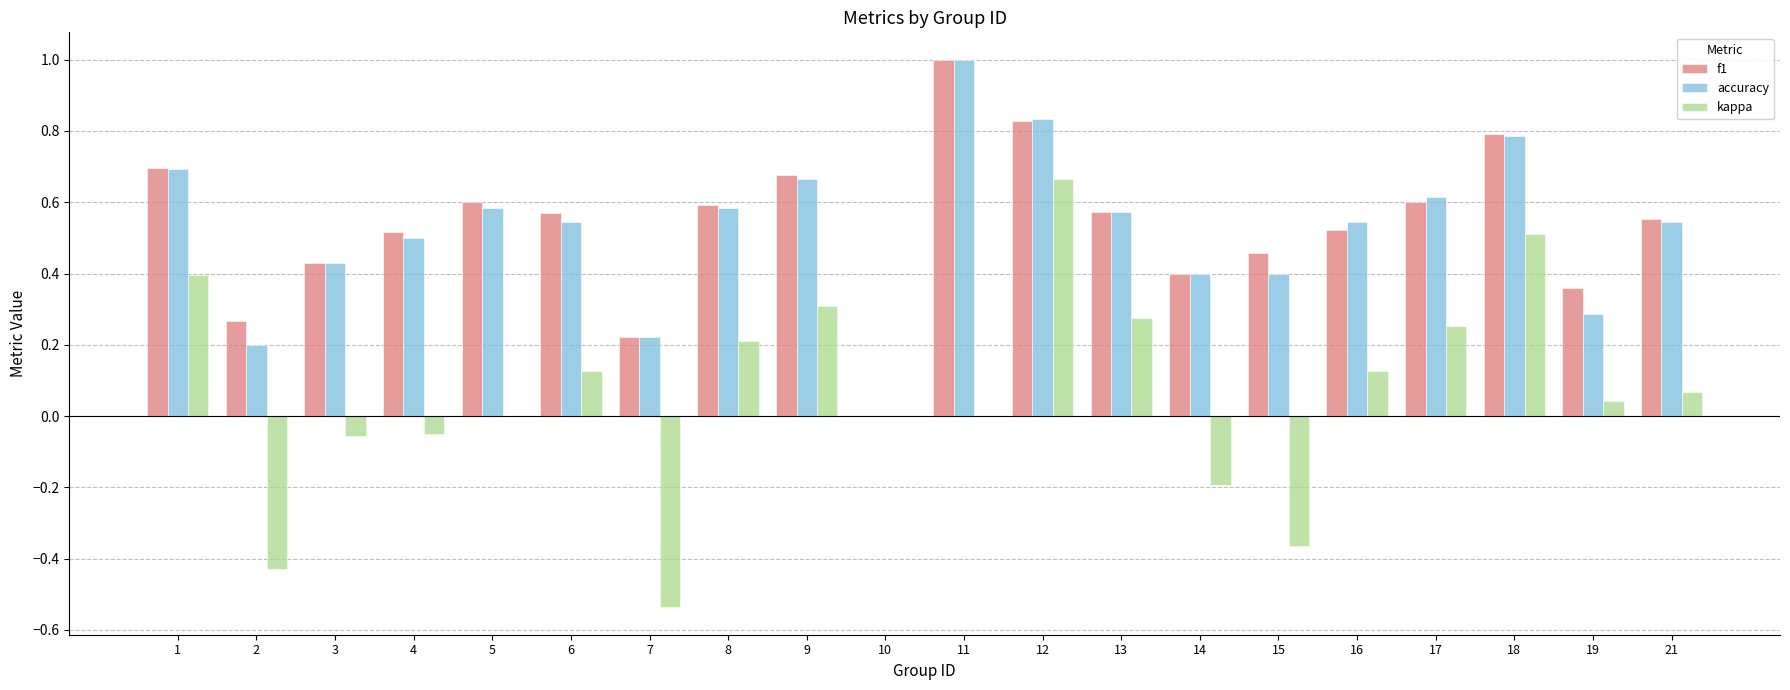

Read the kappa value at 14.

-0.2